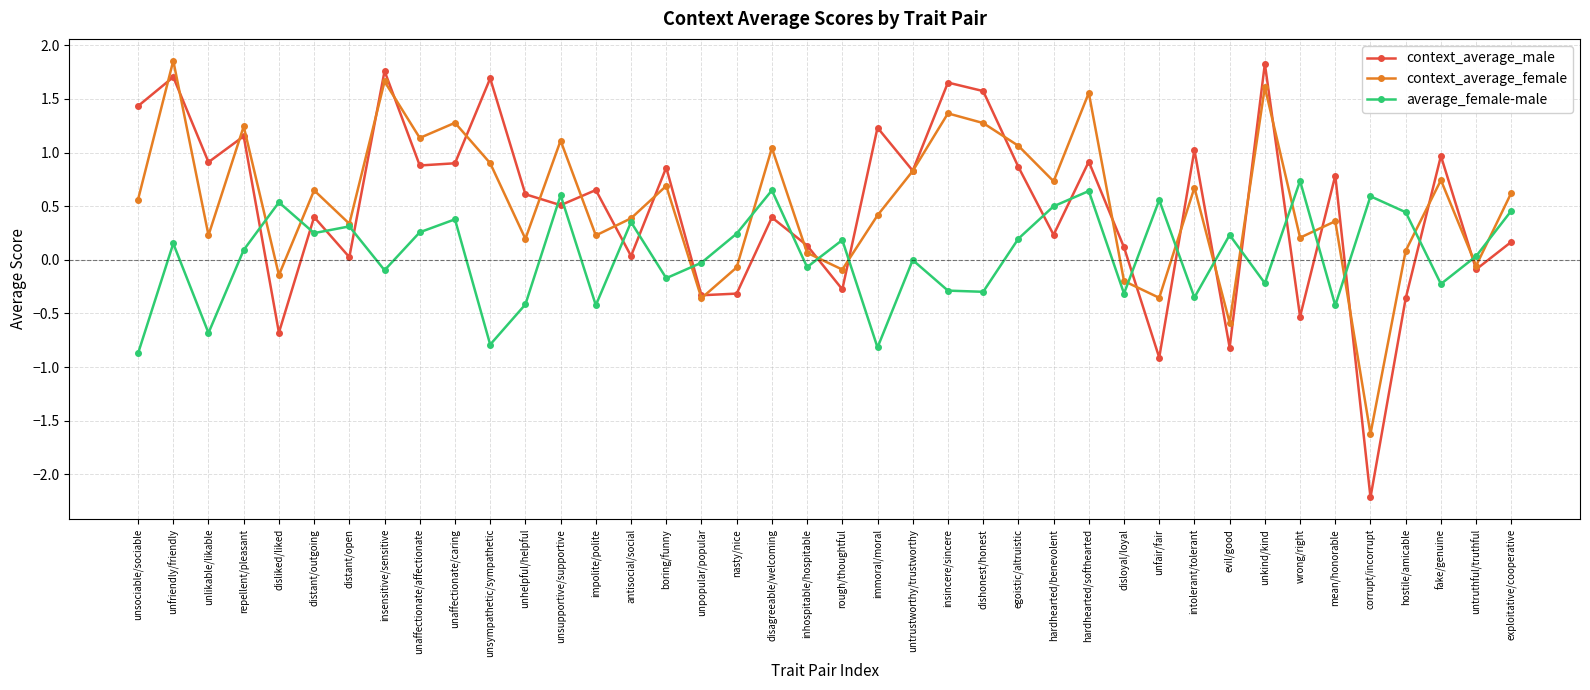

In context_average_male, how many points are higher than both neighbors (excluding endpoints)?

15